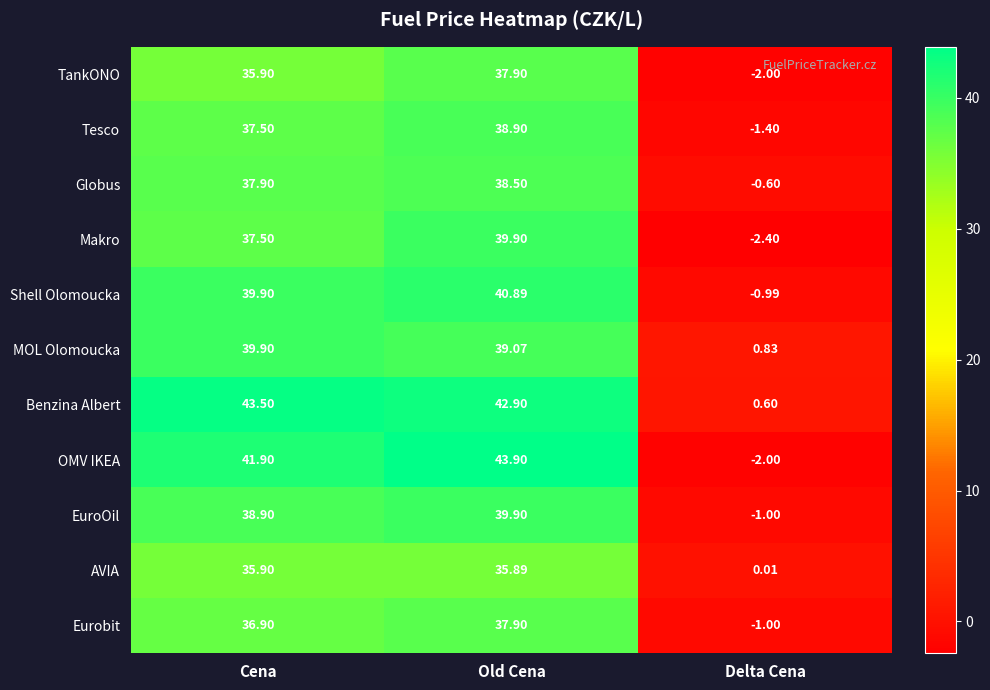

Between Cena and Delta Cena, which series saw the biggest shift?

OMV IKEA